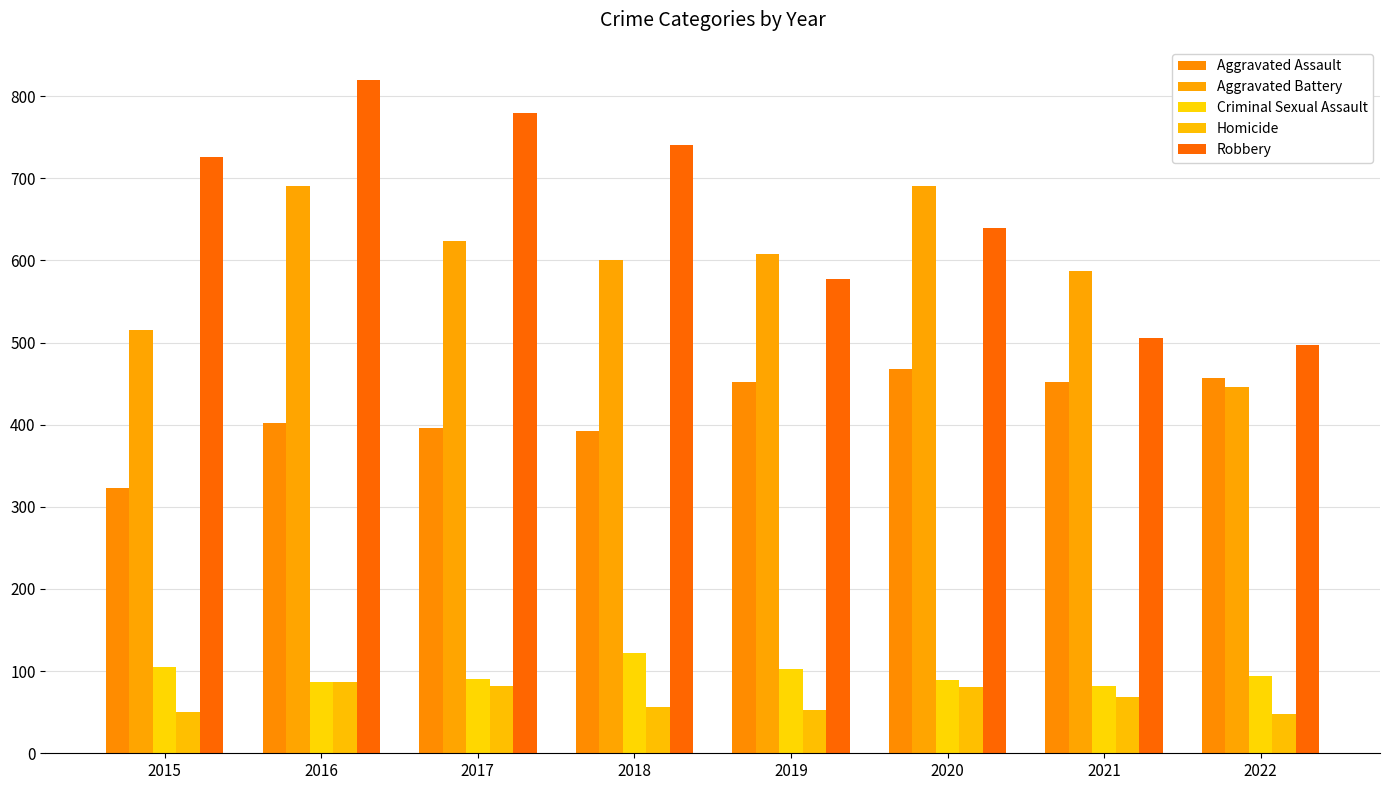

Reading left to right, what are all the values shown in this chart?

Aggravated Assault: 2015=323	2016=402	2017=396	2018=392	2019=452	2020=468	2021=452	2022=457
Aggravated Battery: 2015=515	2016=691	2017=623	2018=600	2019=608	2020=691	2021=587	2022=446
Criminal Sexual Assault: 2015=105	2016=87	2017=90	2018=122	2019=102	2020=89	2021=82	2022=94
Homicide: 2015=50	2016=87	2017=82	2018=56	2019=53	2020=81	2021=69	2022=48
Robbery: 2015=726	2016=819	2017=780	2018=741	2019=577	2020=639	2021=506	2022=497